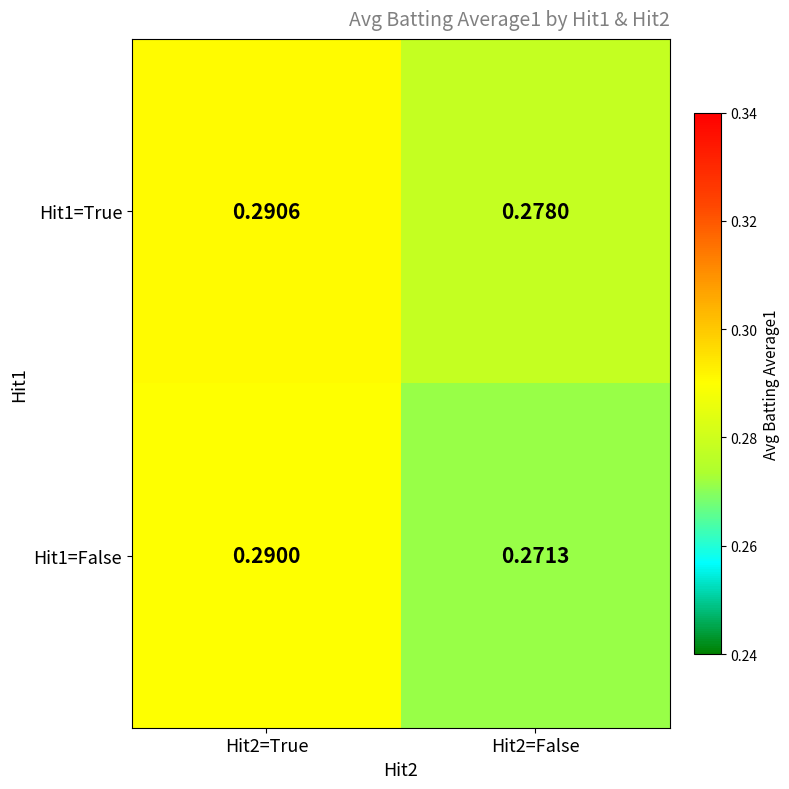

Is the value of Hit1=False at Hit2=True greater than the value of Hit1=True at Hit2=False?

Yes